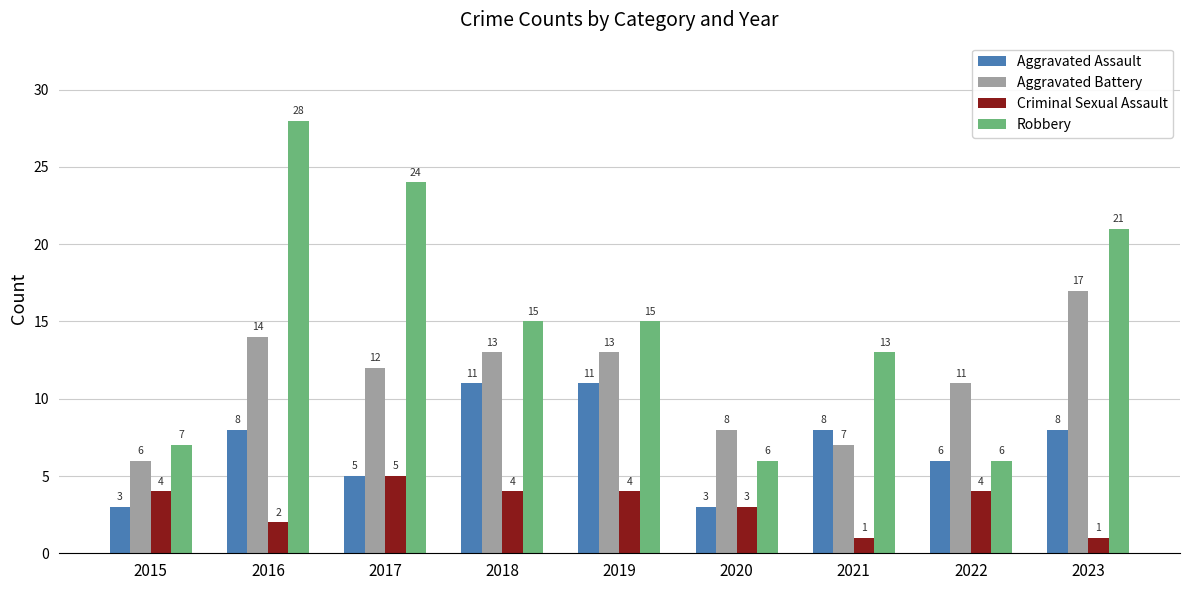

Which label corresponds to the largest value in the chart?

2016